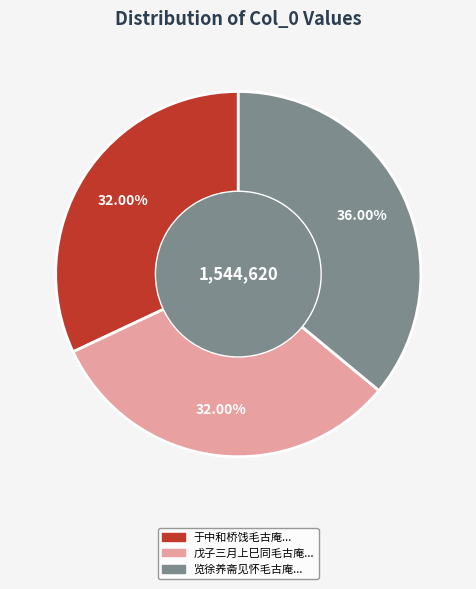

What is the largest slice in the pie chart?

览徐养斋见怀毛古庵...